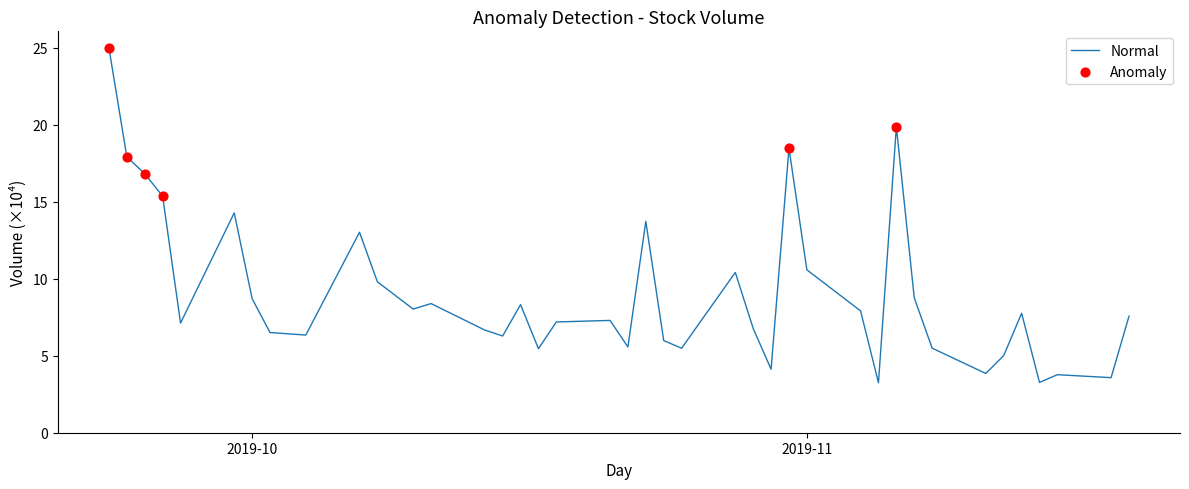

What is the greatest value displayed?

25.0